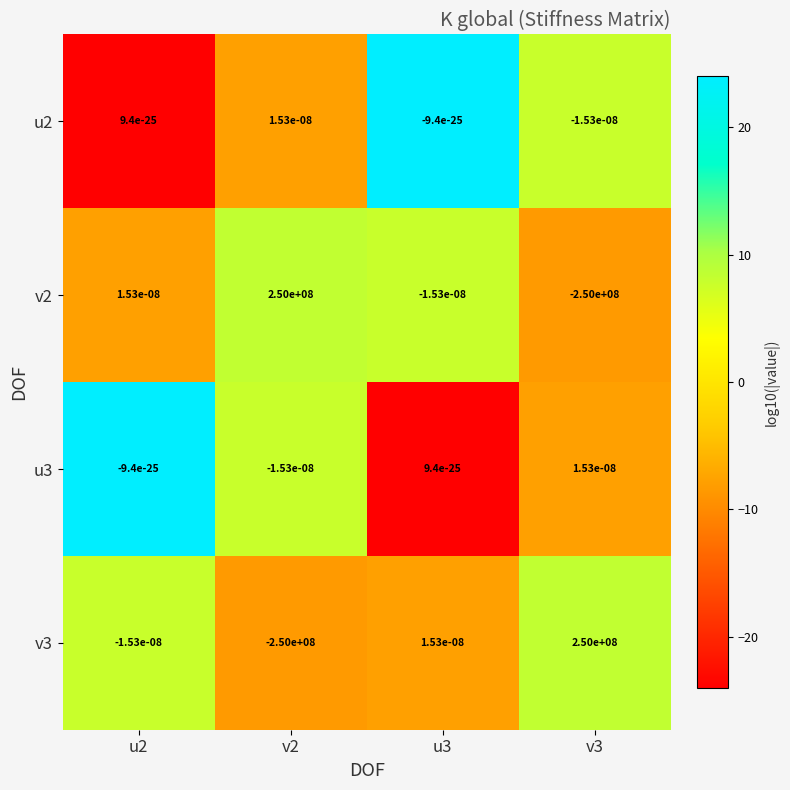

What is the maximum value for v2?

250000000.0